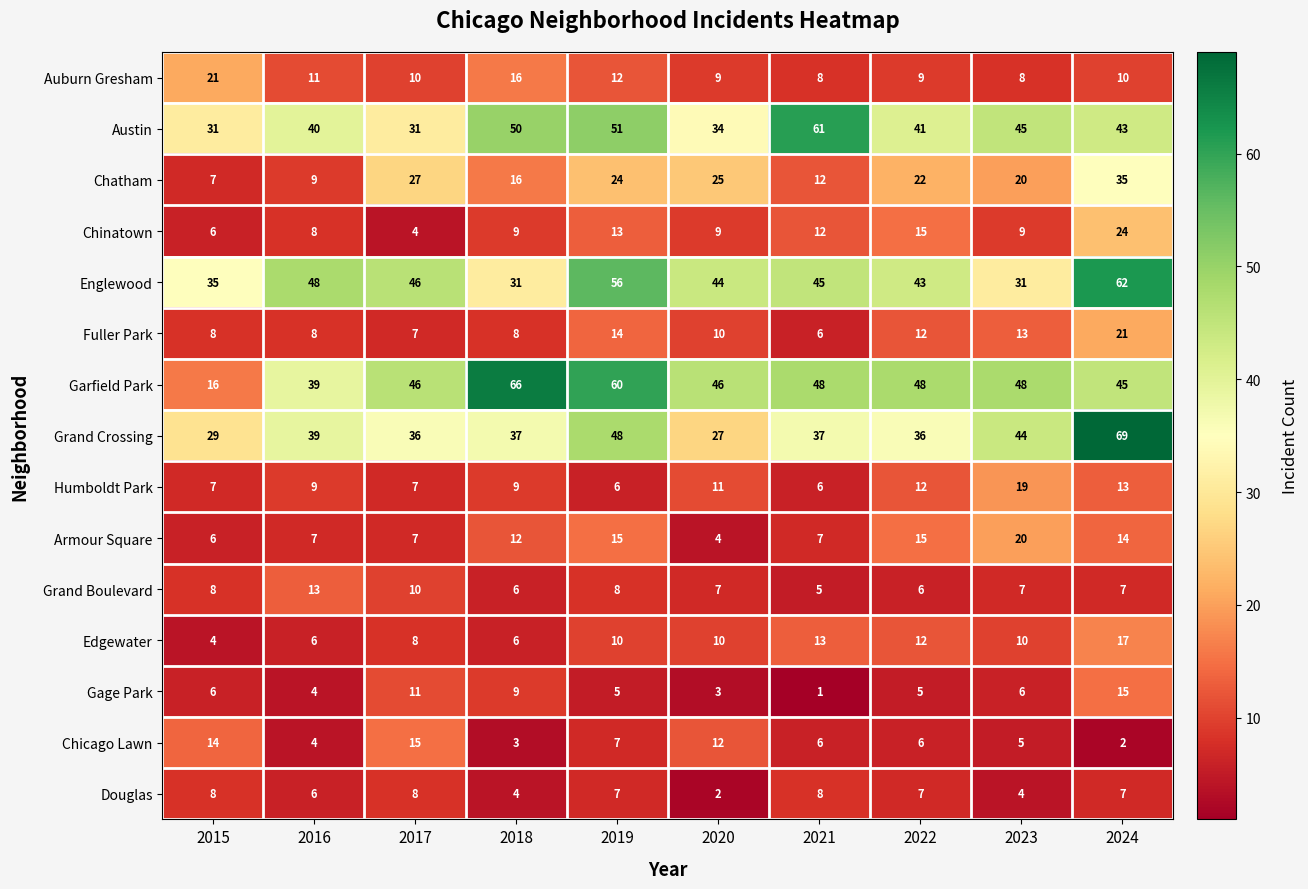

Which series has the widest spread of values?

Garfield Park